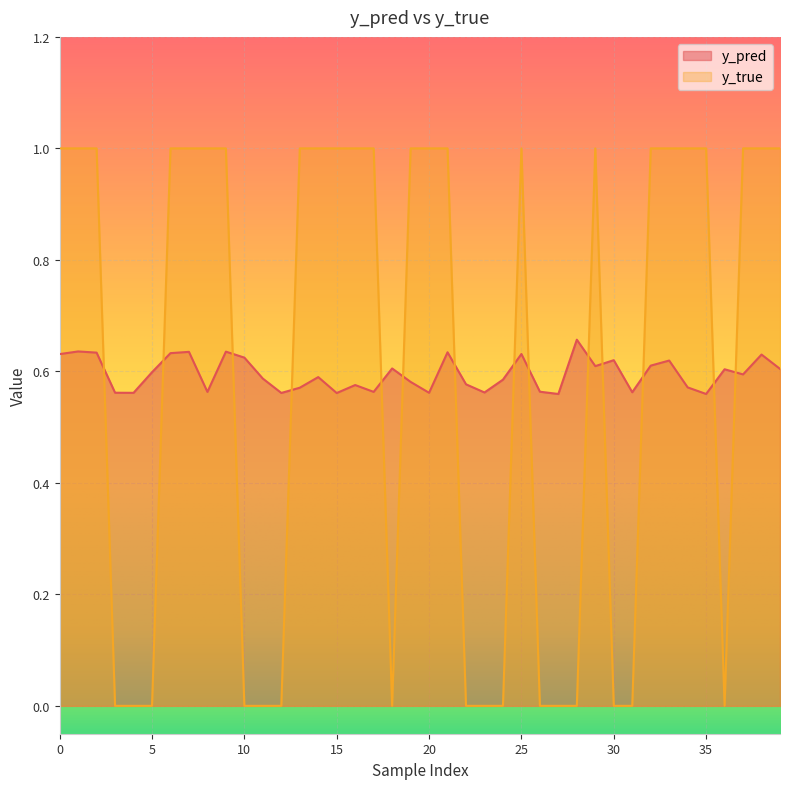

How many distinct data groups are displayed?

2